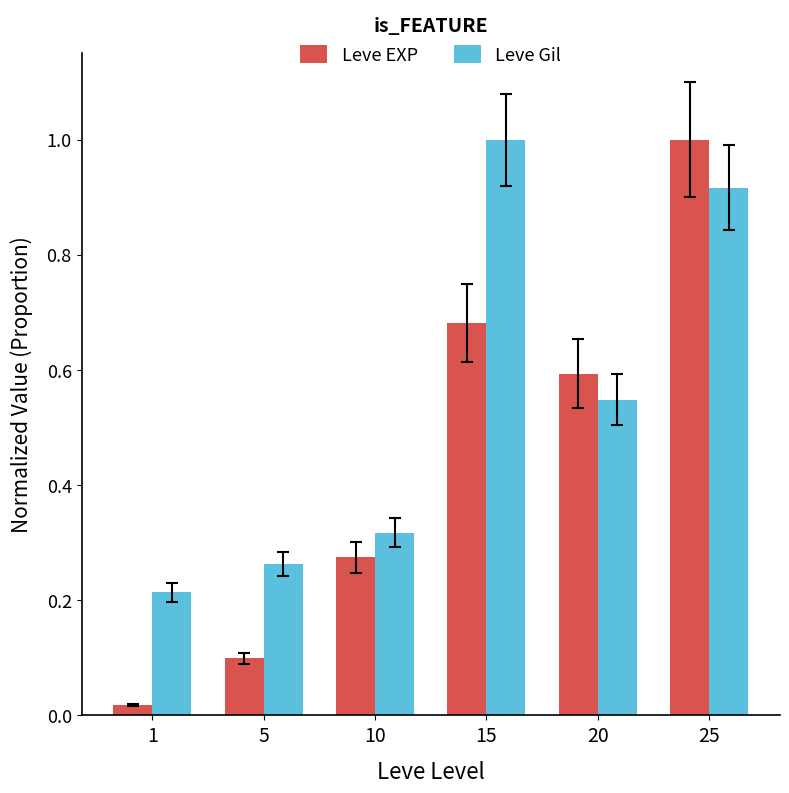

Which series has the largest total across all categories?

Leve Gil